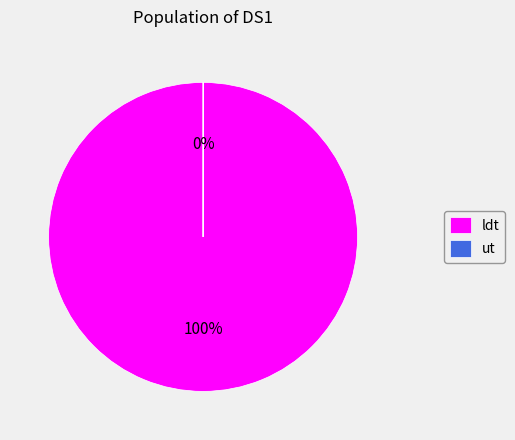

To the nearest percent, what is the average slice percentage?

50%